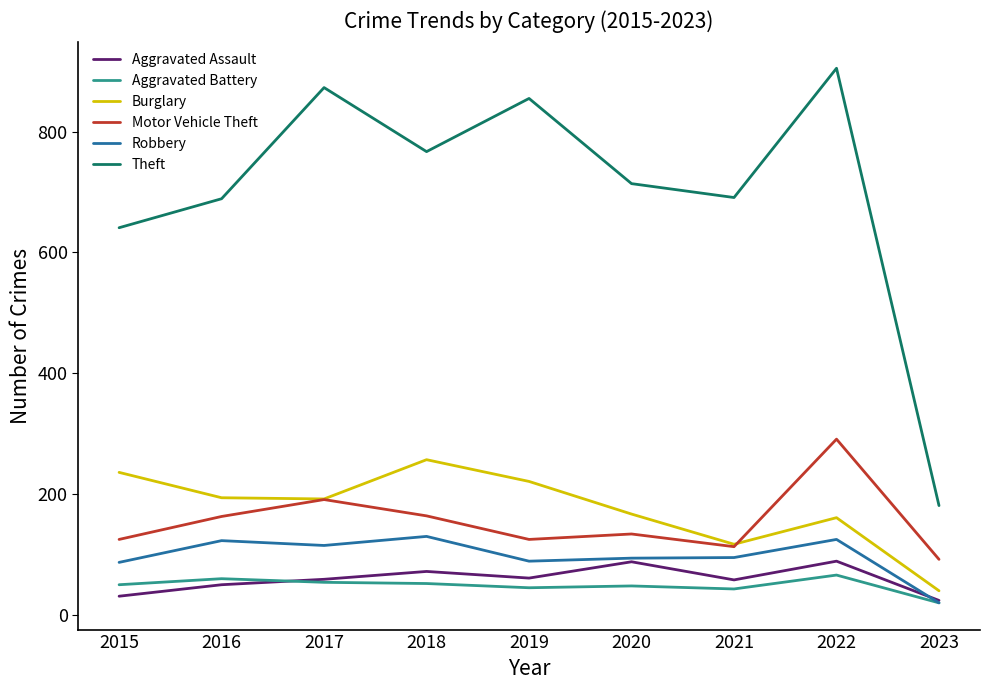

What is the greatest value displayed?

905